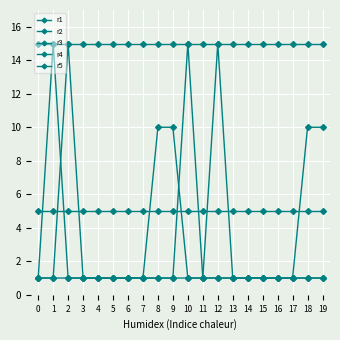

In r5, how many points are higher than both neighbors (excluding endpoints)?

2